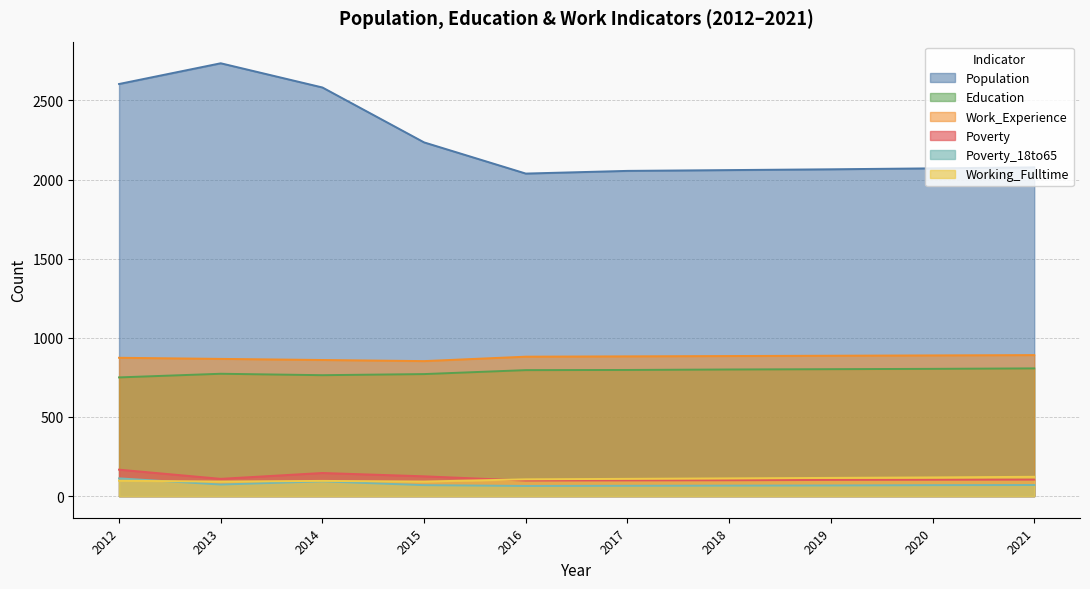

Which series has the widest spread of values?

Population